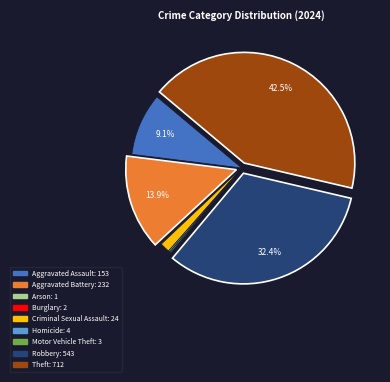

To the nearest percent, what percentage of the pie is Aggravated Assault?

9%